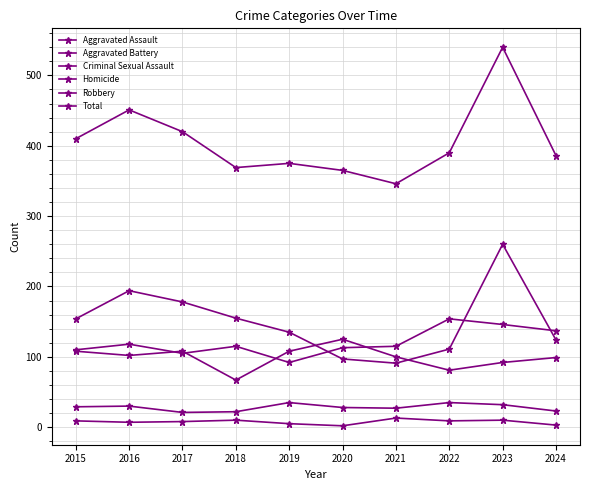

What is the greatest value displayed?

540